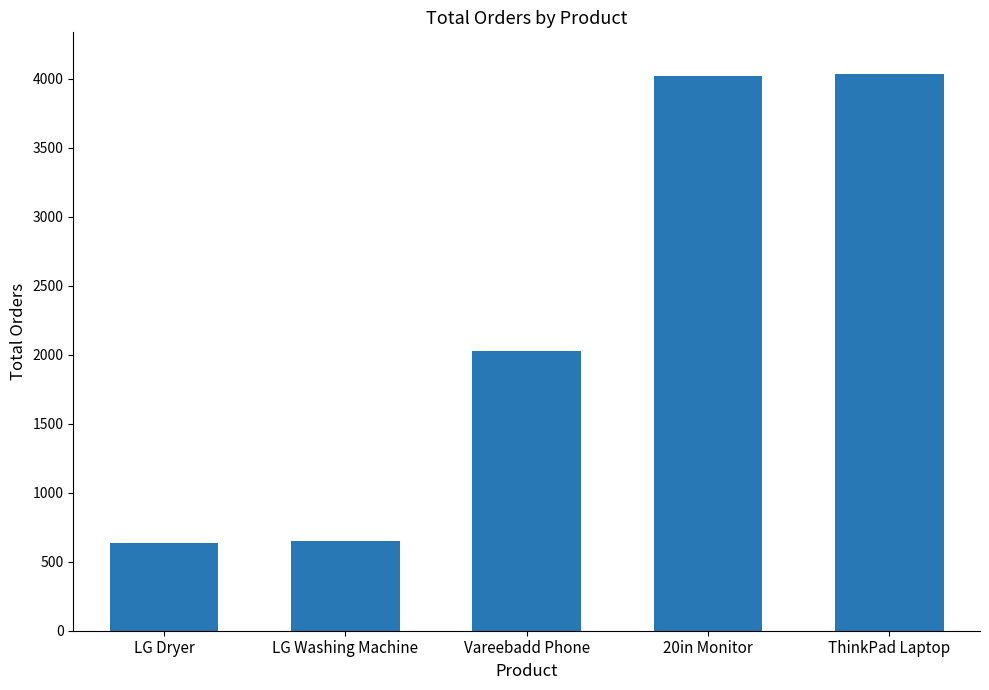

Count the number of categories in the chart.

5